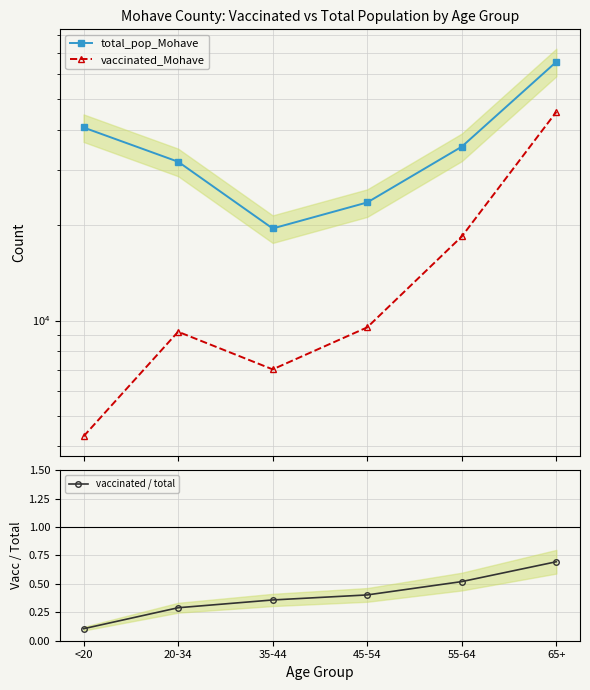

What are all the series names shown in the legend?

total_pop_Mohave, vaccinated_Mohave, vaccinated / total